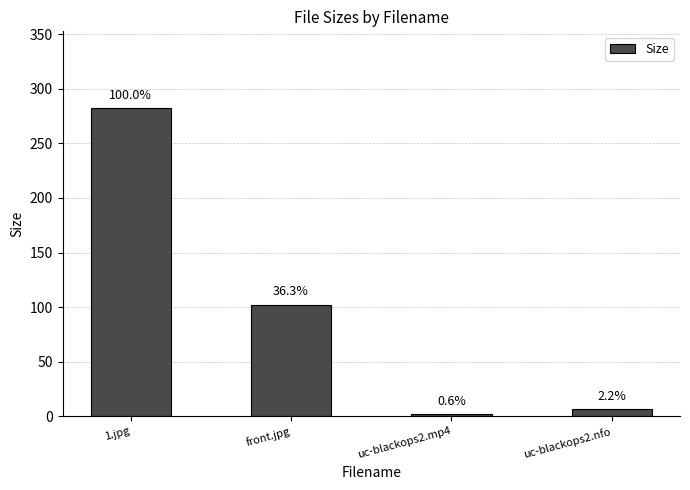

Reading left to right, what are all the values shown in this chart?

282.2	102.4	1.8	6.3